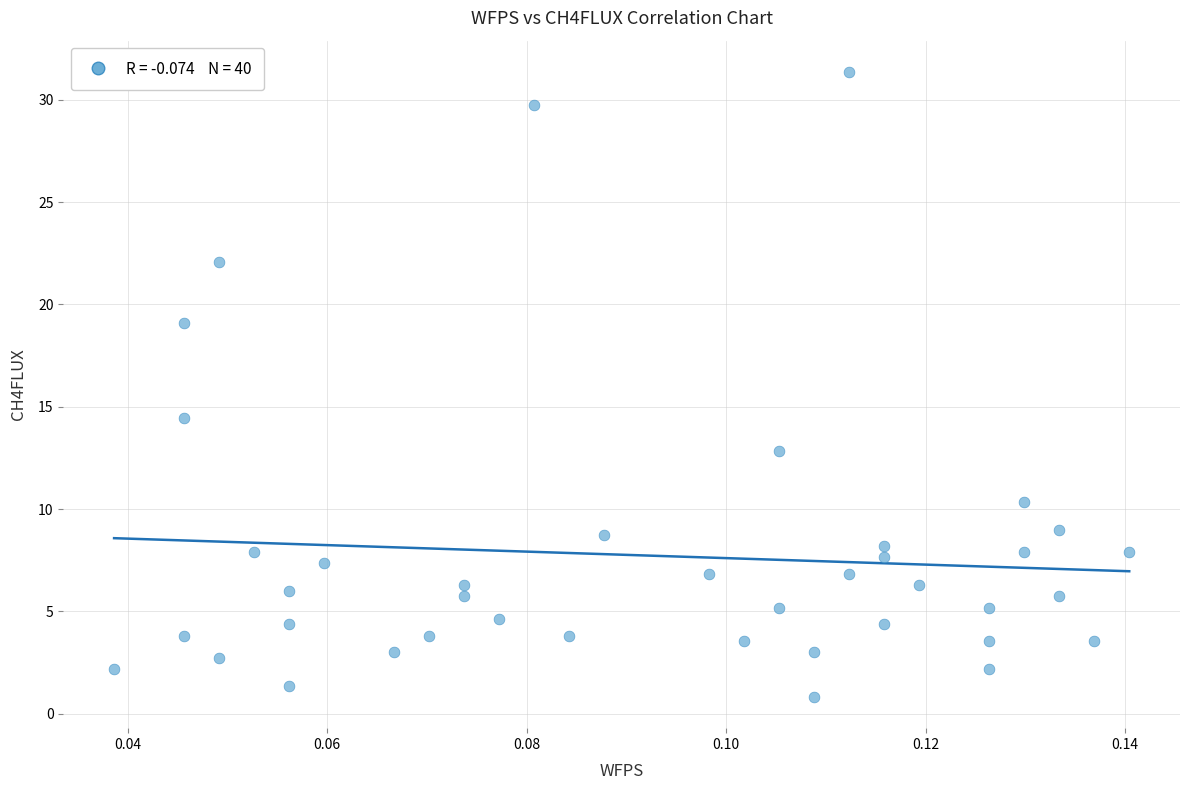

What is the range of Y values (max minus min)?

30.5